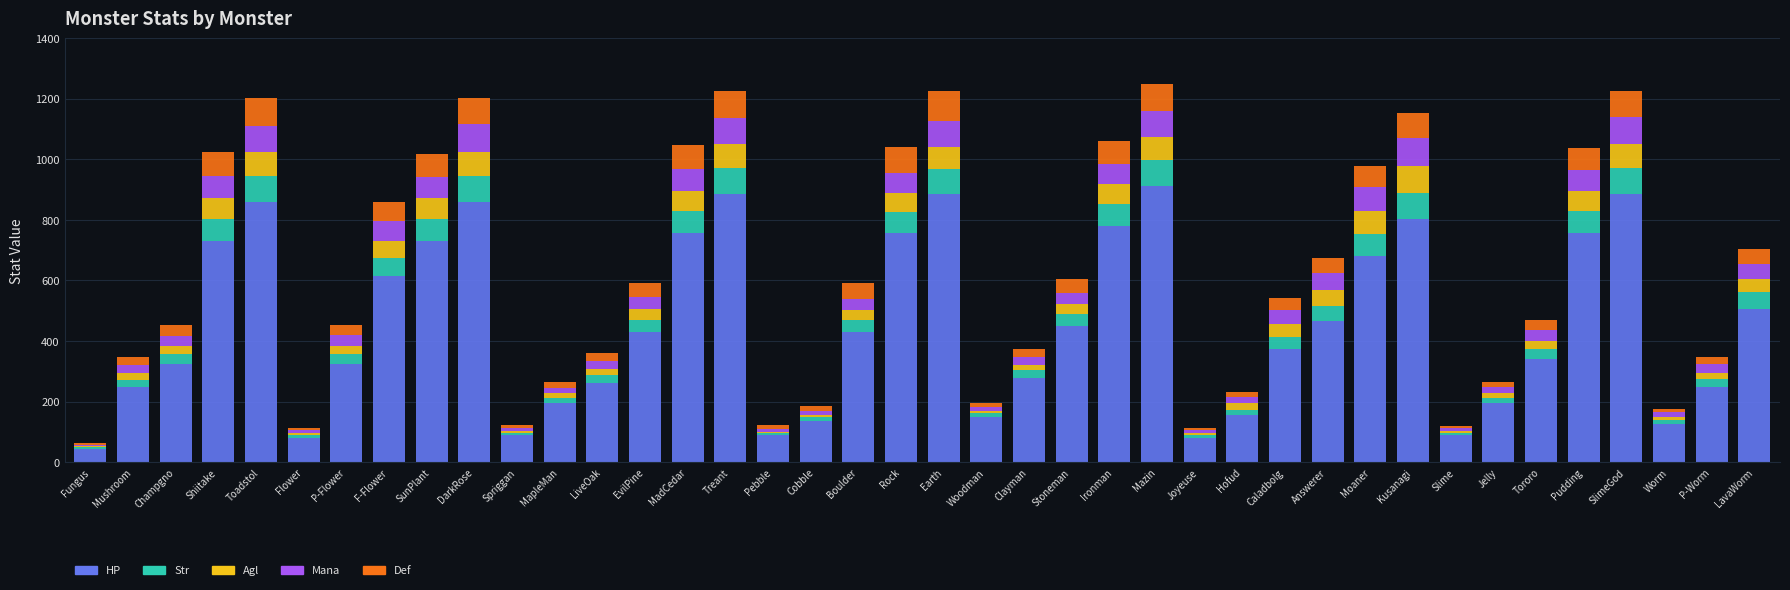

True or false: HP has a value of 912 at Mazin.

True